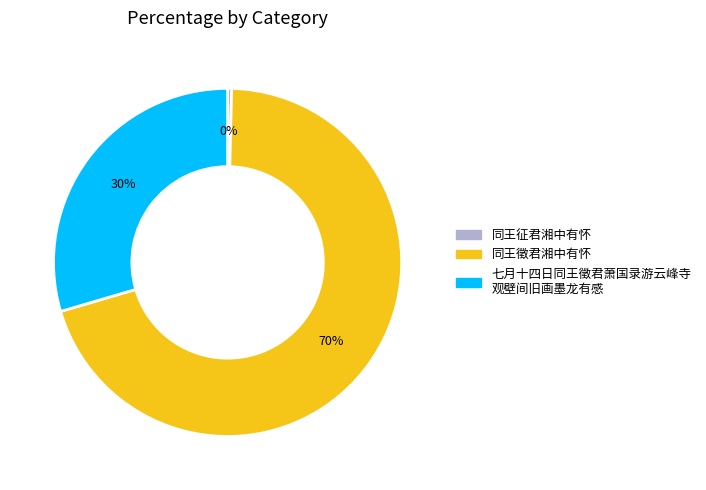

To the nearest percent, what is the average slice percentage?

33%